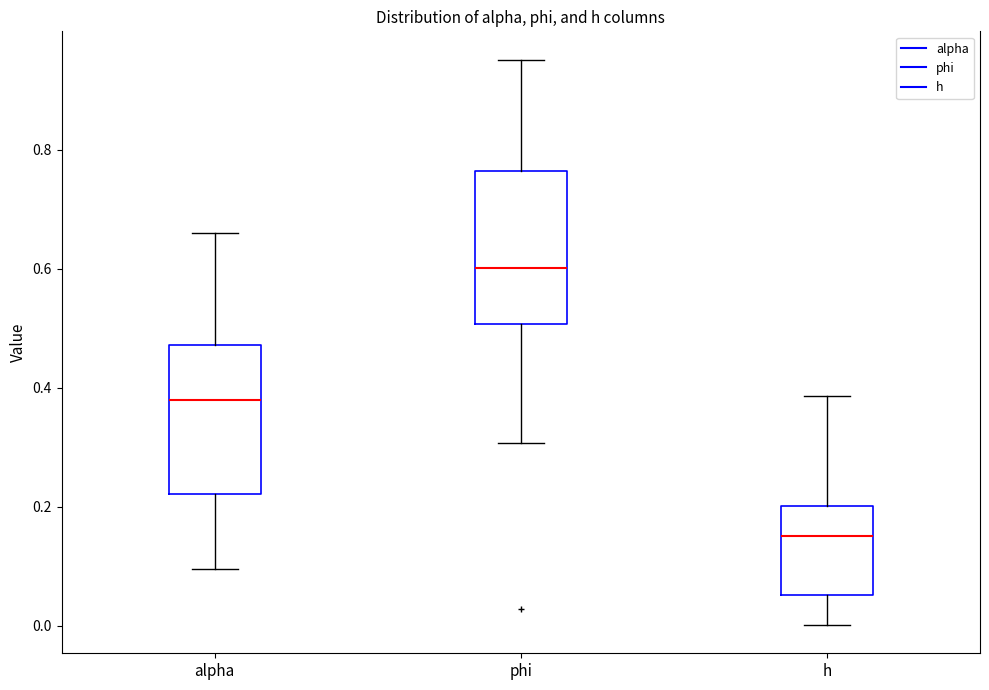

Which box has the lowest median line?

h